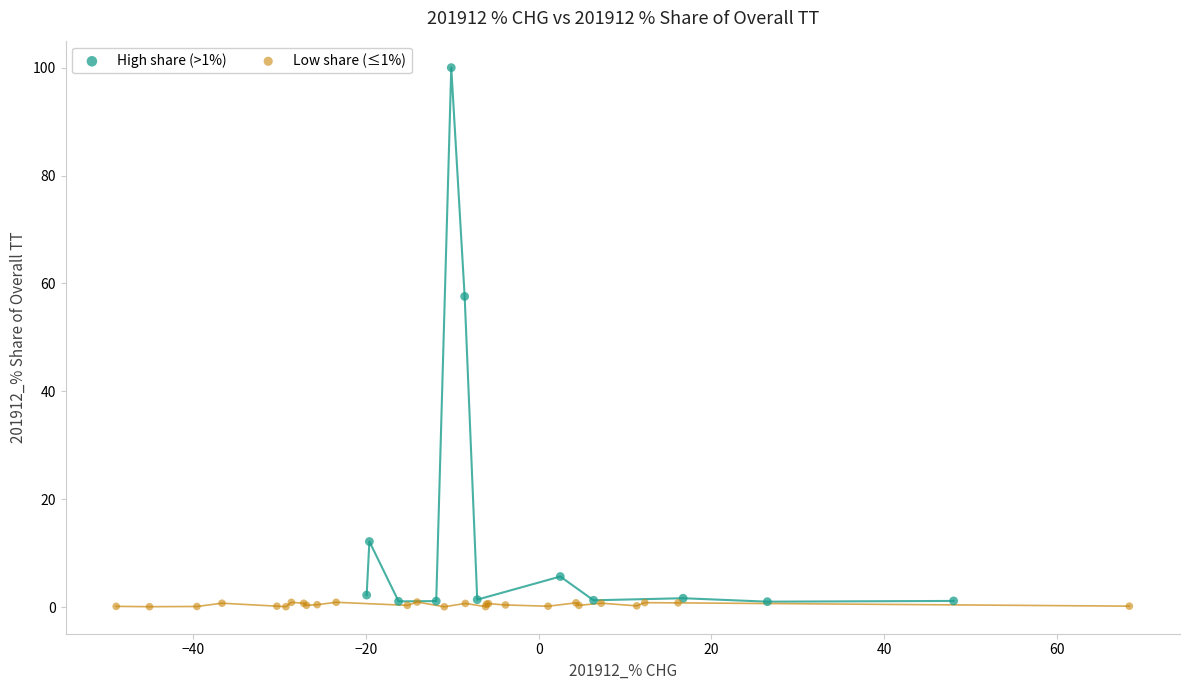

Which series reaches the maximum Y coordinate?

High share (>1%)